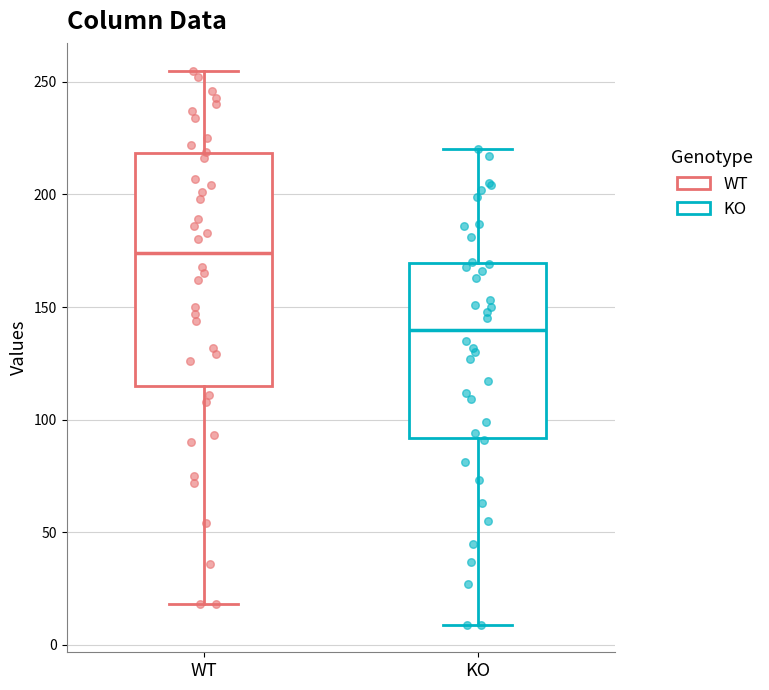

Reading left to right, transcribe this box plot: for each box, give where its median line is, the range the box spans, and where its two whiskers end, as read against the y-axis. The values are not printed on the chart, so give them approximately, as read against the axis.

WT: median 175, box 115 to 220, whiskers 20 to 255
KO: median 140, box 90 to 170, whiskers 10 to 220